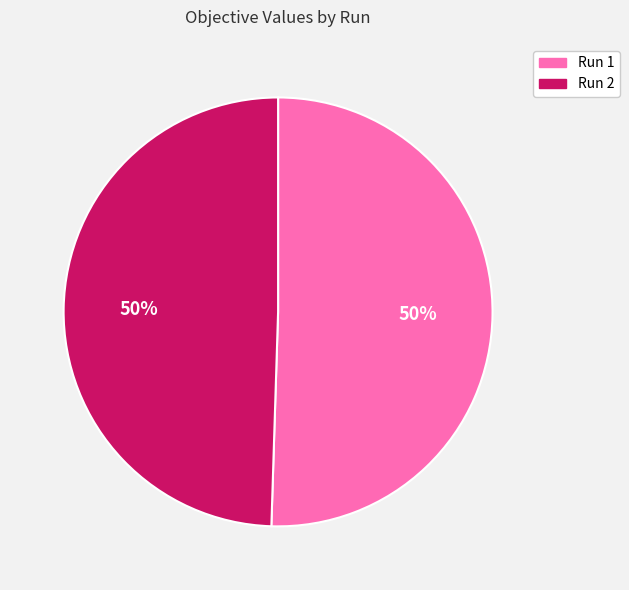

Is the sum of Run 1 and Run 2 greater than half?

Yes